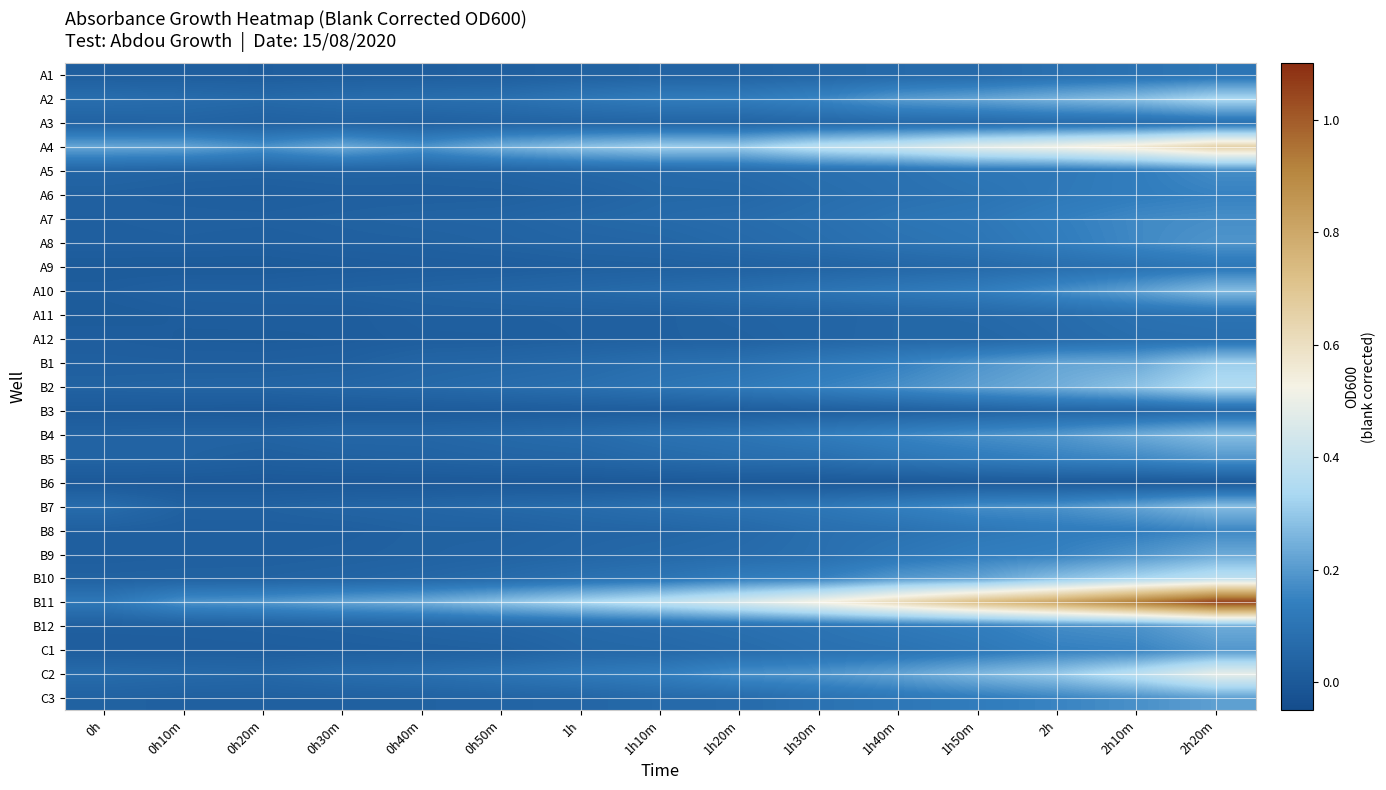

What is the difference between the highest and lowest values at 0h50m?

0.3